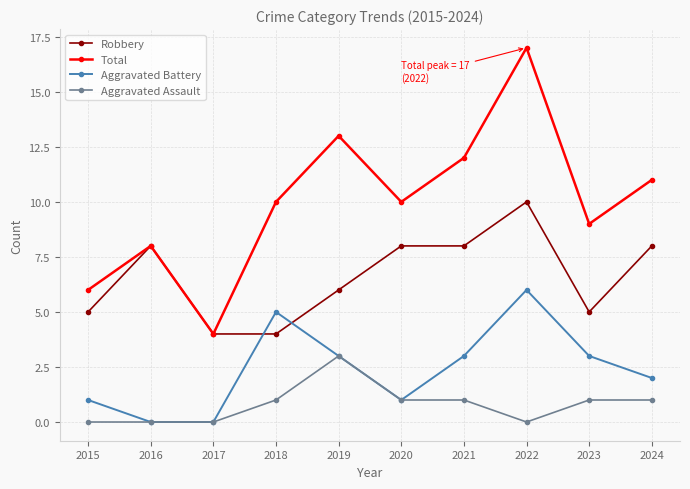

True or false: Aggravated Battery and Total intersect in this chart.

False